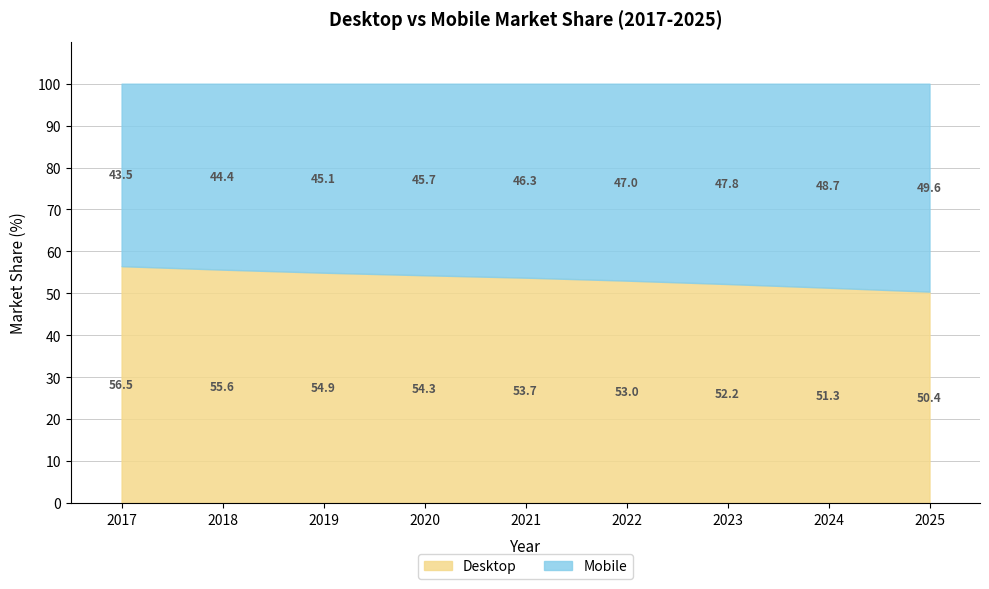

At which category is the sum across all series the highest?

2017